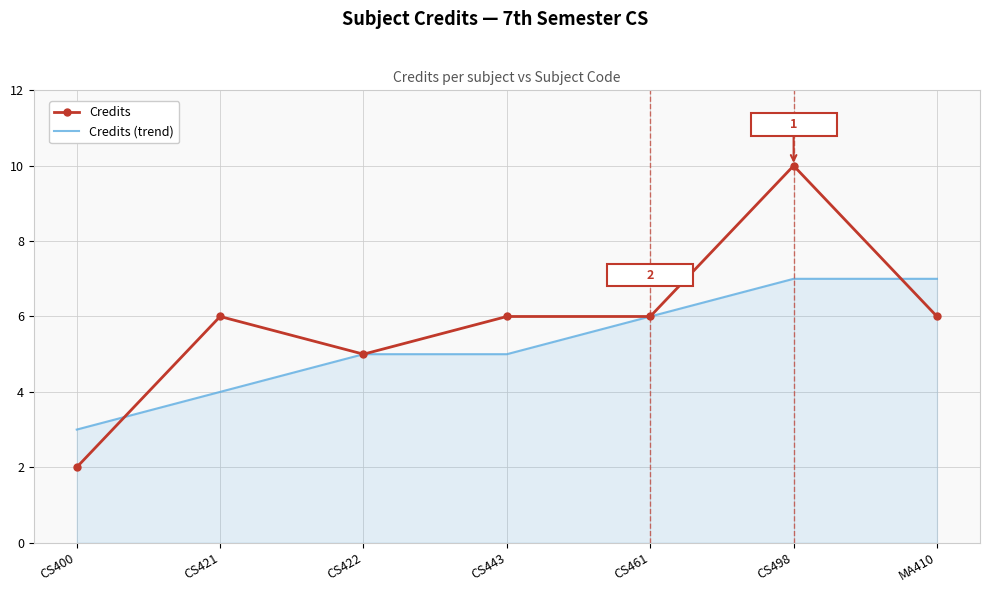

Count the Credits values in the range 5 to 6.

5